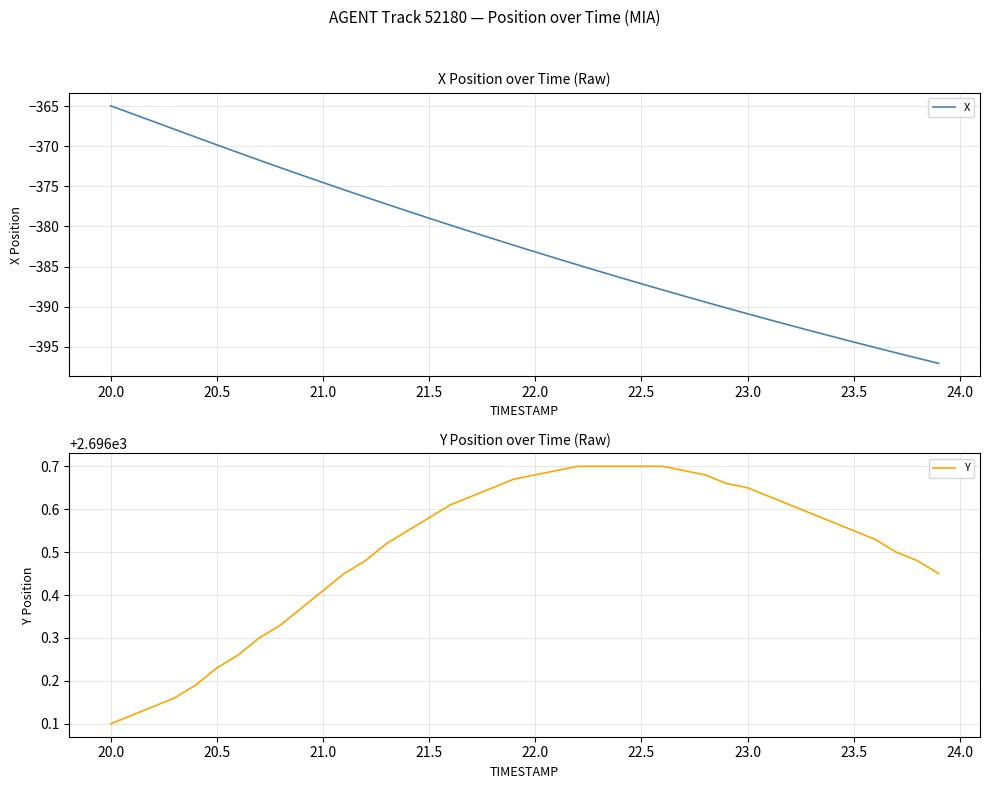

Is it true that X equals -387.1 at 22.5?

True